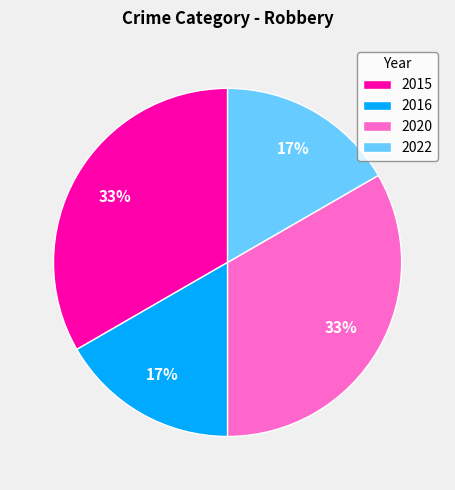

Between 2015 and 2022, which is larger?

2015